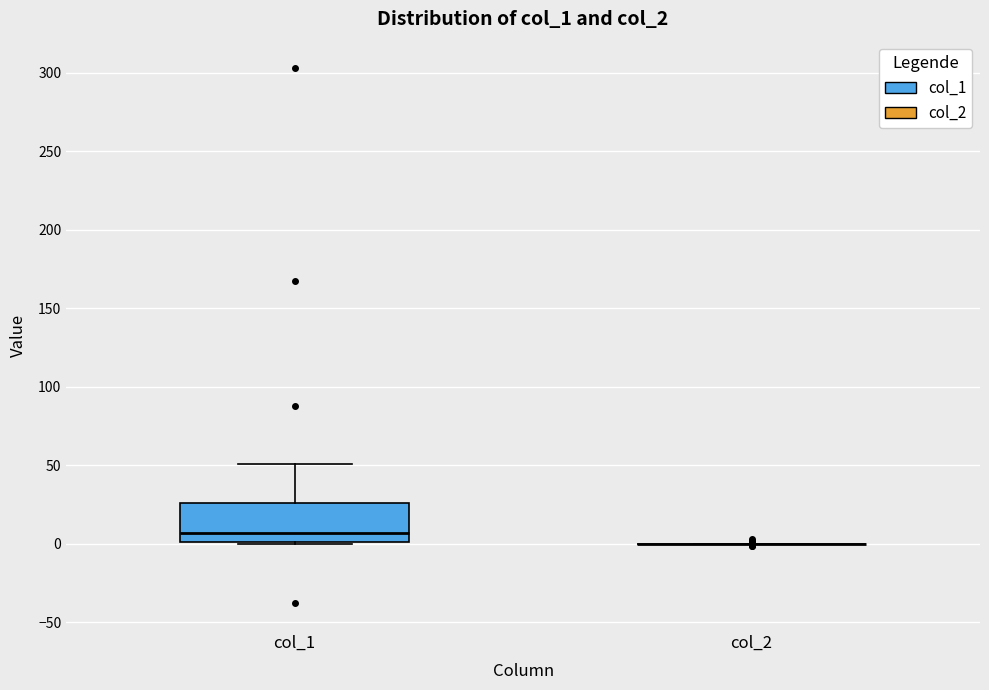

Reading left to right, read every box against the y-axis: the position of its median line, the range the box covers, and the ends of its whiskers. The values are not printed on the chart, so give them approximately, as read against the axis.

col_1: median 5, box 0 to 25, whiskers 0 to 50
col_2: box collapsed to a line at 0, whiskers 0 to 0